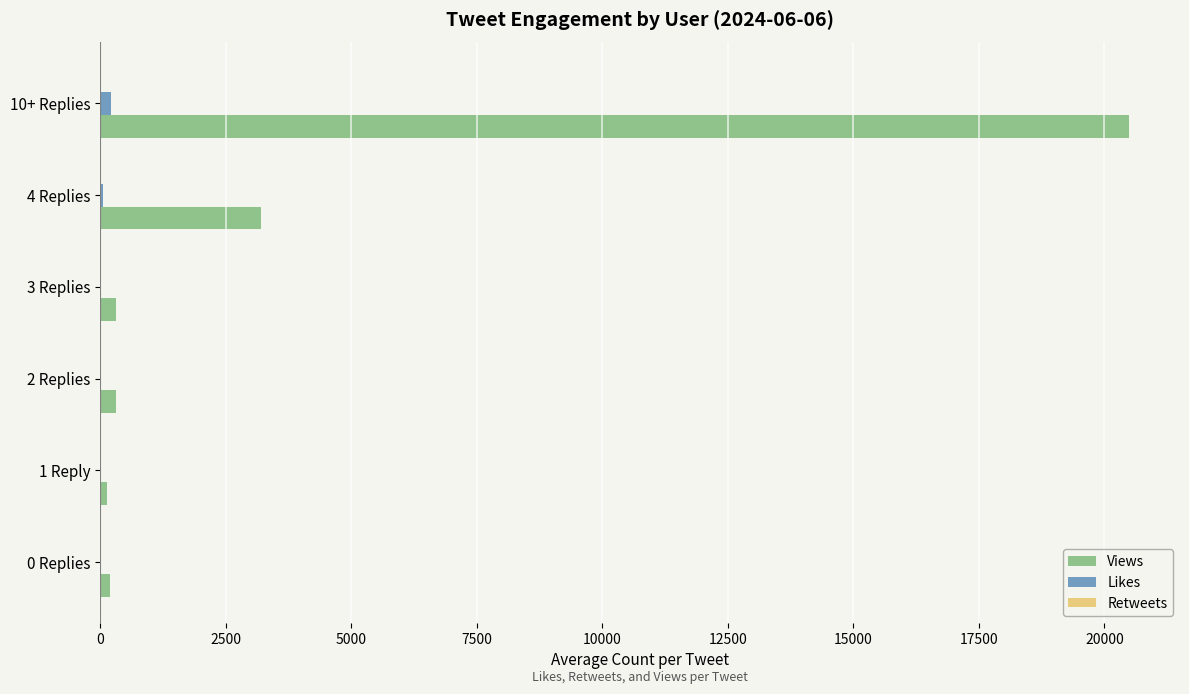

Which series has the largest total across all categories?

Views